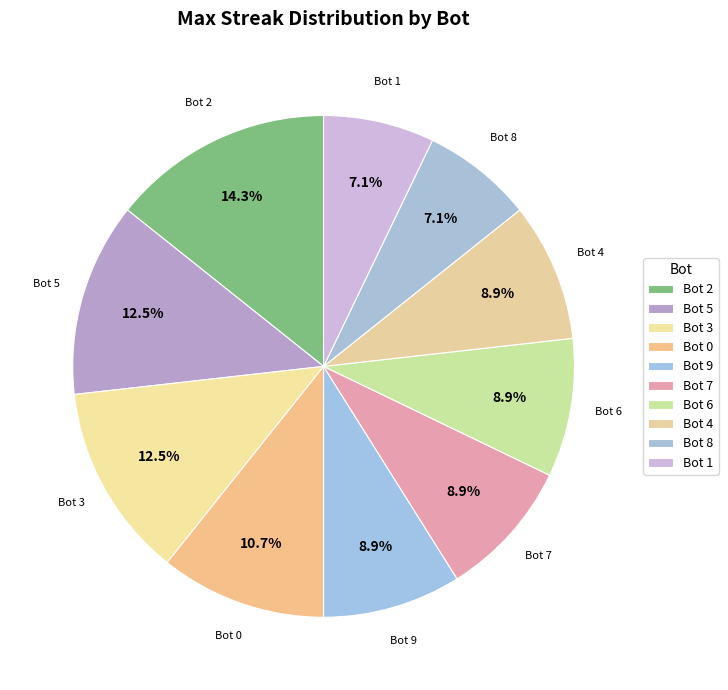

Which category has the biggest portion of the pie?

Bot 2